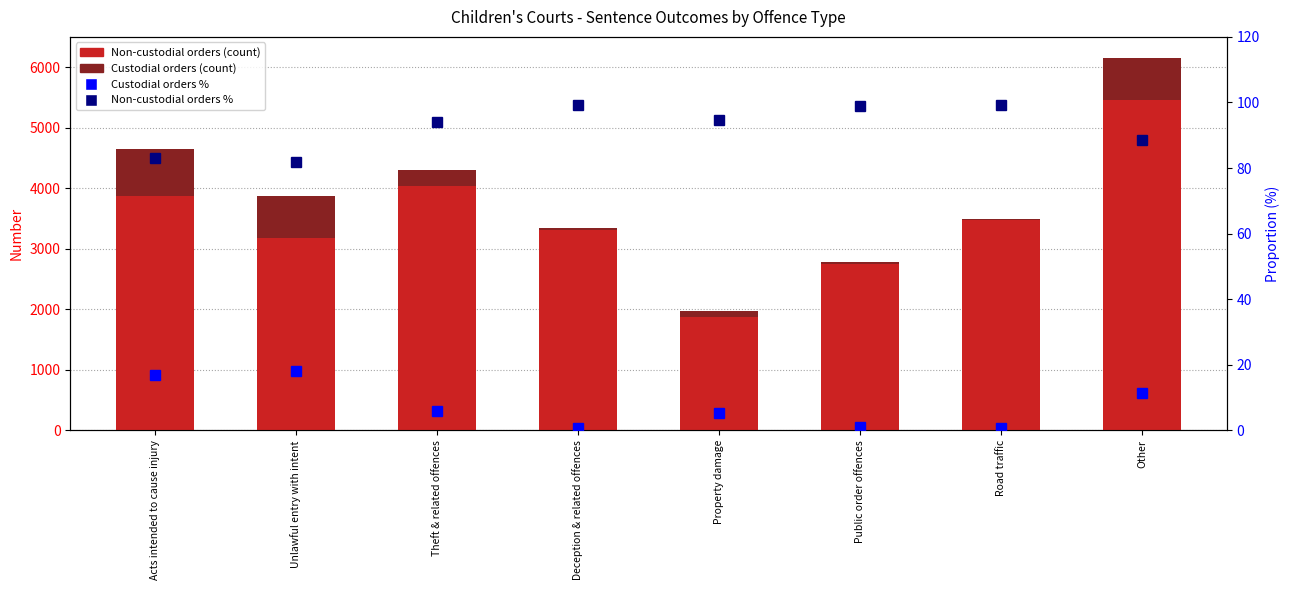

List the labels in order of Custodial orders value, largest first.

Acts intended to cause injury, Unlawful entry with intent, Other, Theft & related offences, Property damage, Public order offences, Deception & related offences, Road traffic